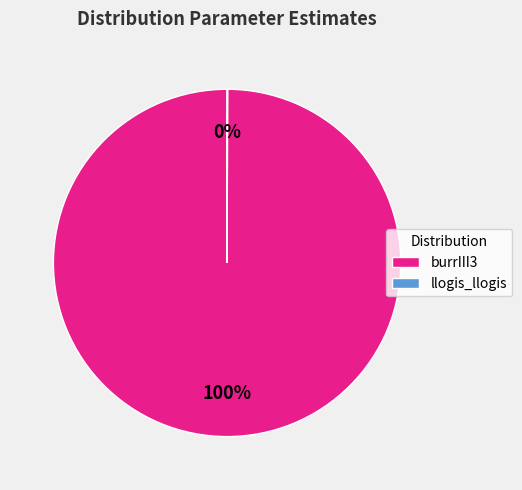

Which category has the biggest portion of the pie?

burrIII3